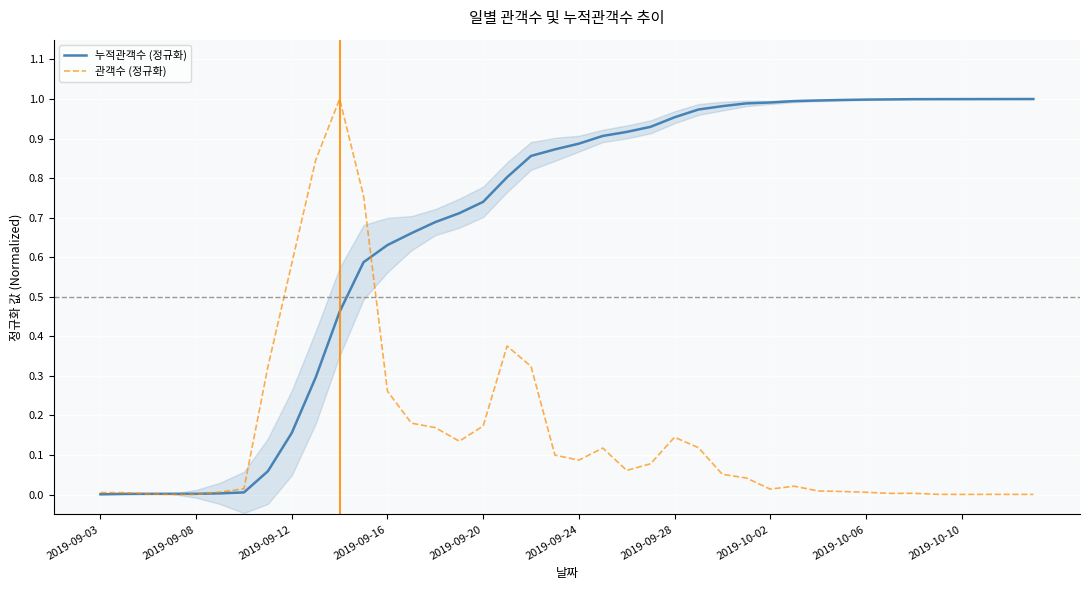

The 누적관객수 (정규화) series shows 1.2 at 2019-09-28. True or false?

False